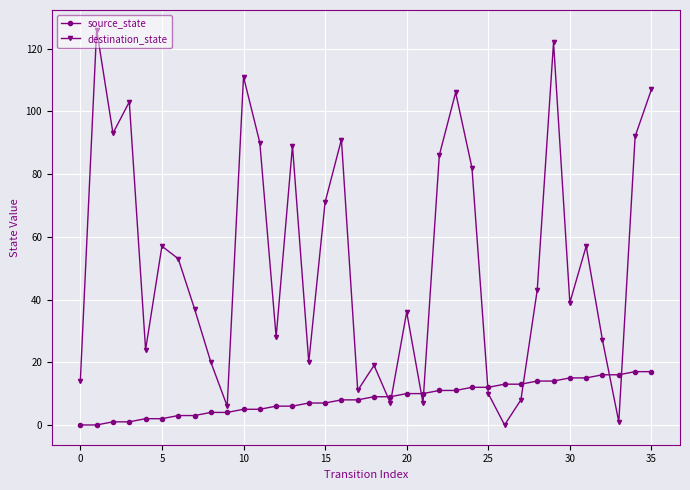

At how many categories does at least one series exceed 8?

35